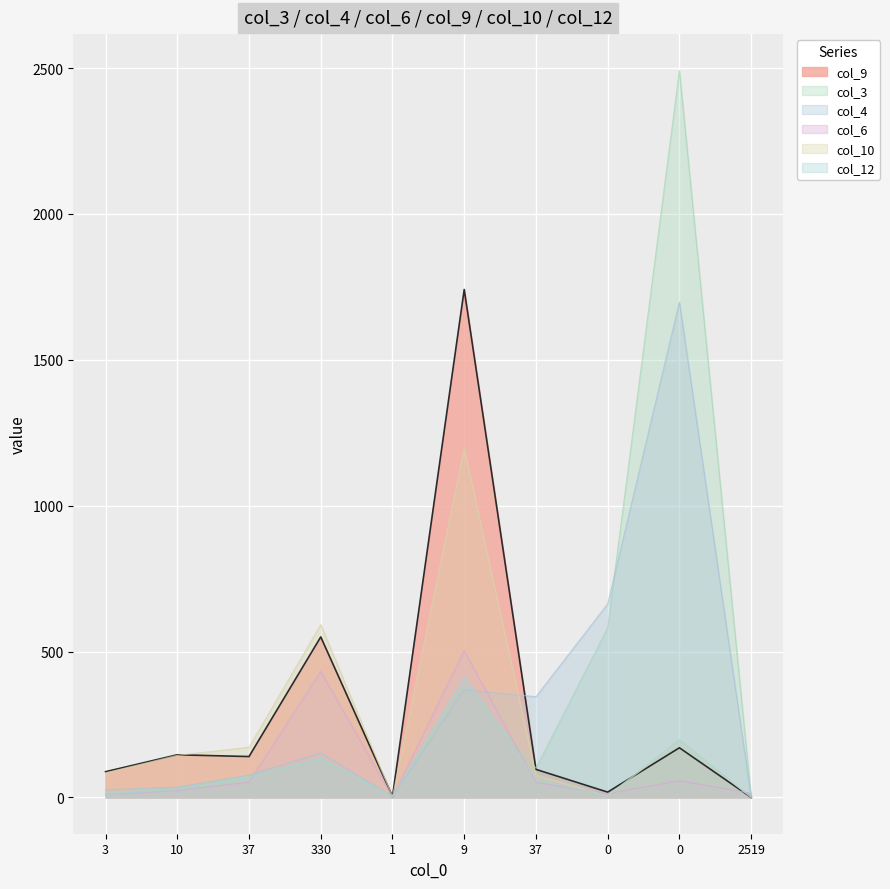

What is the spread (max minus min) of values at 0?

658